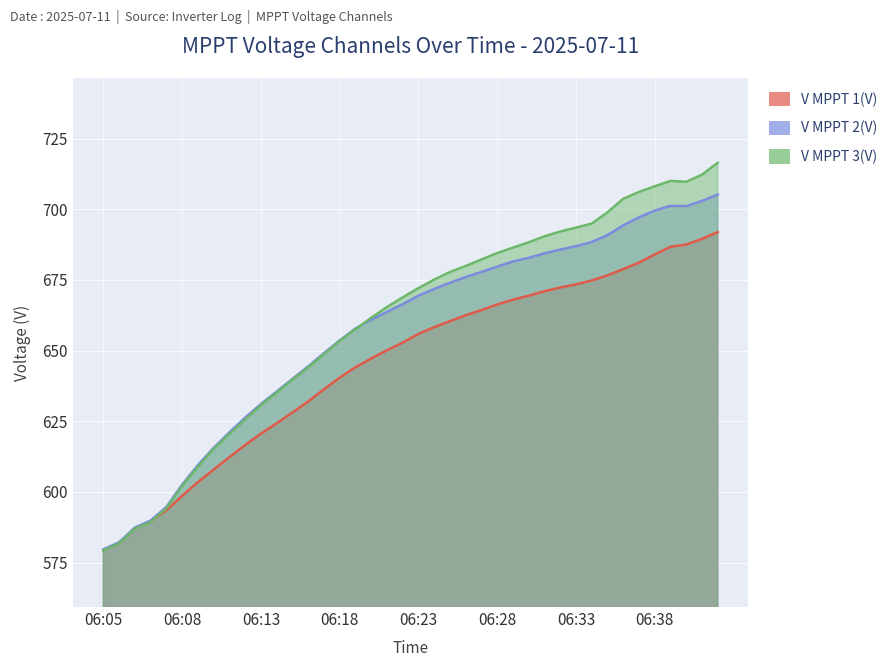

What is the lowest value of the V MPPT 3(V) series?

579.3